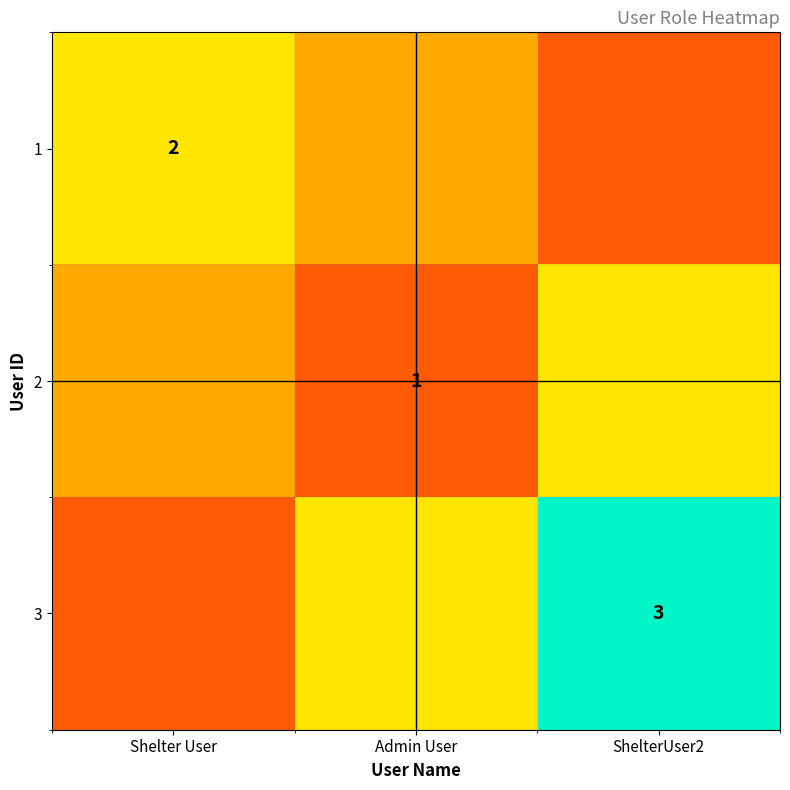

True or false: 3 has a value of 0.7 at ShelterUser2.

False